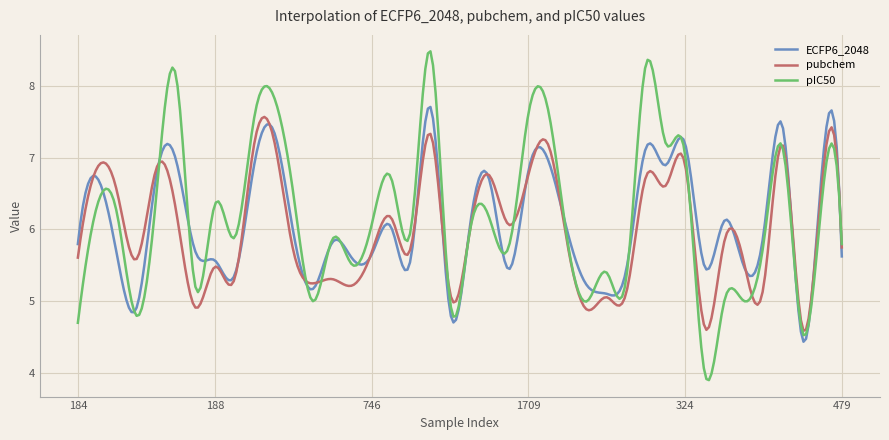

What is the difference between the maximum and minimum values in the ECFP6_2048 series?

3.3